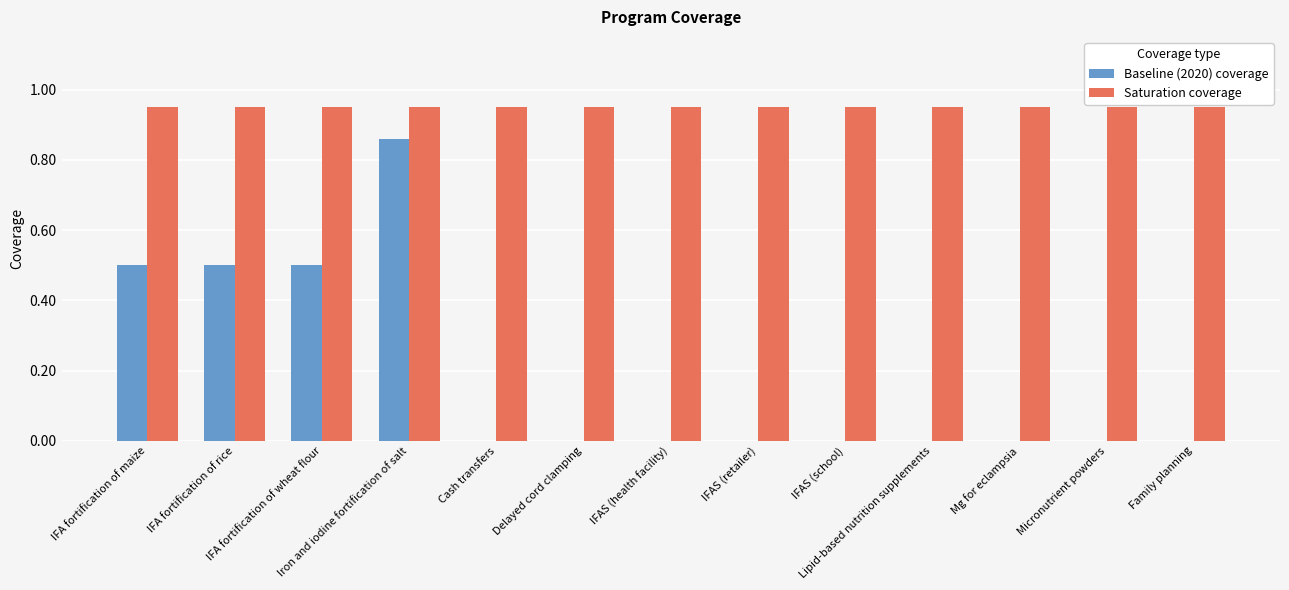

Between Iron and iodine fortification of salt and Family planning, which series saw the biggest shift?

Baseline (2020) coverage